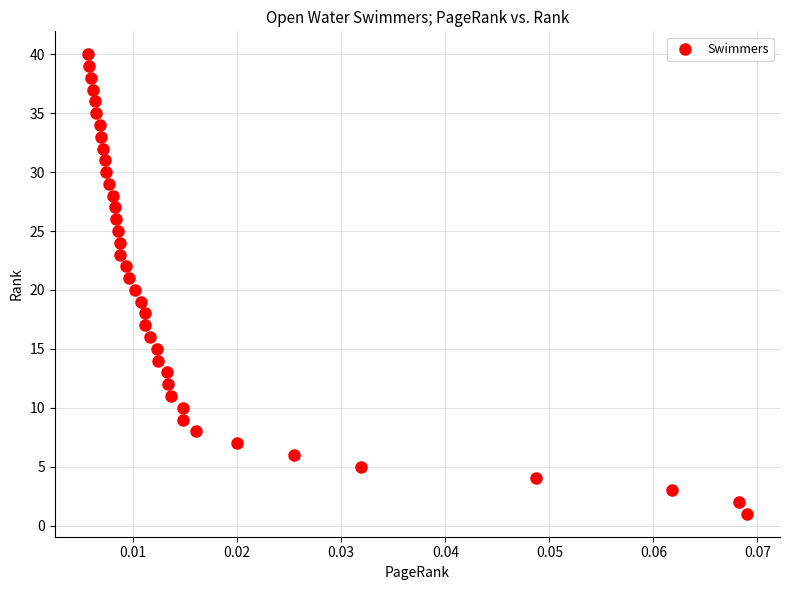

What is the range of Y values (max minus min)?

39